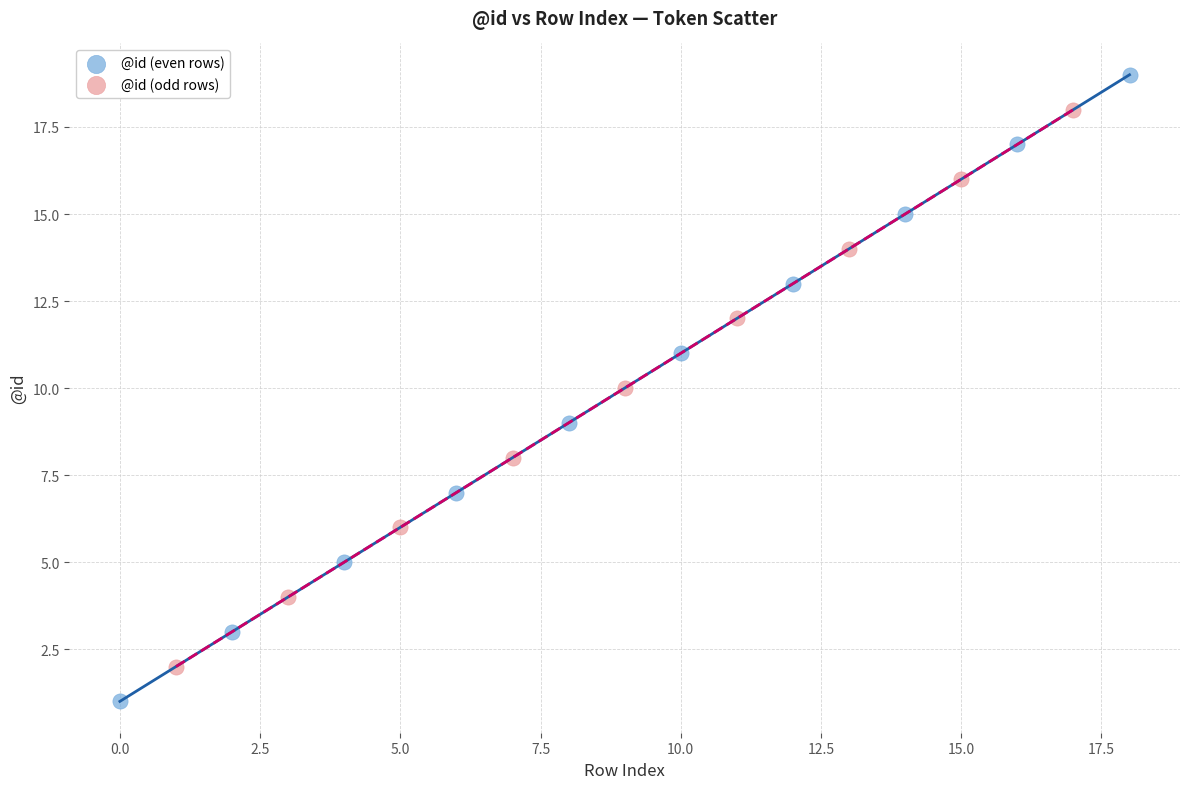

Which series reaches the maximum Y coordinate?

@id (even rows)